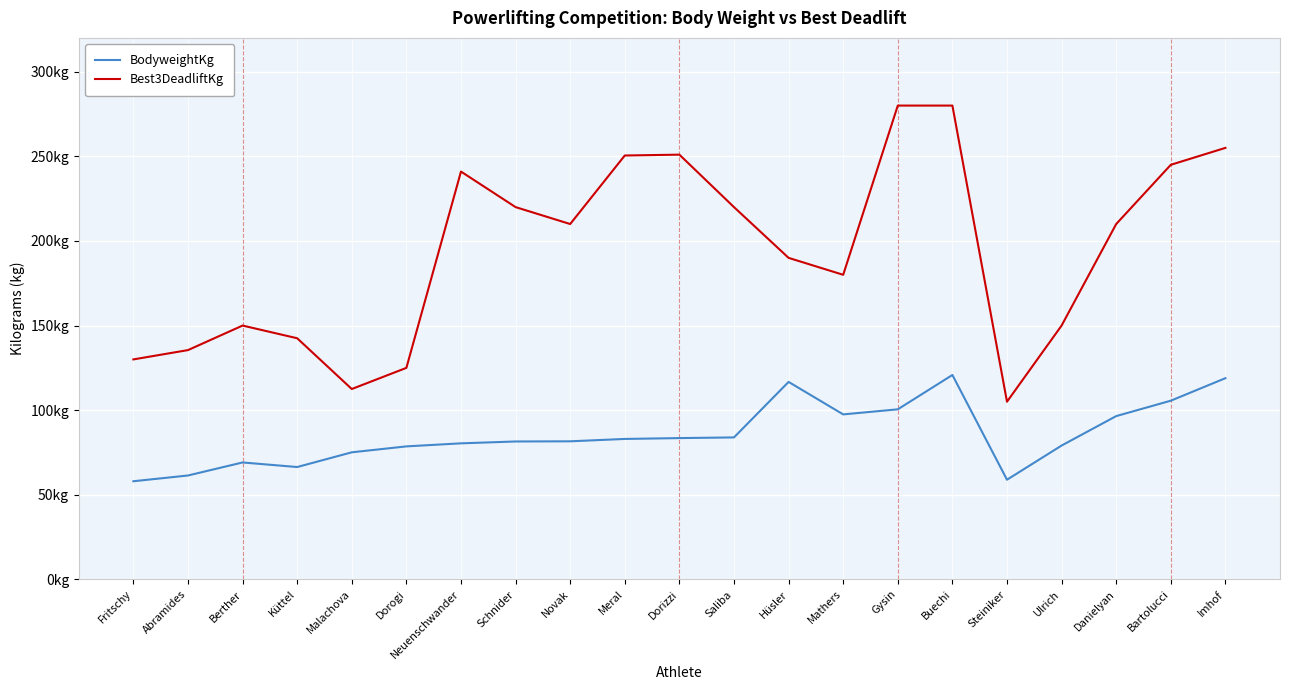

Does the chart display data point markers on the line(s)?

No